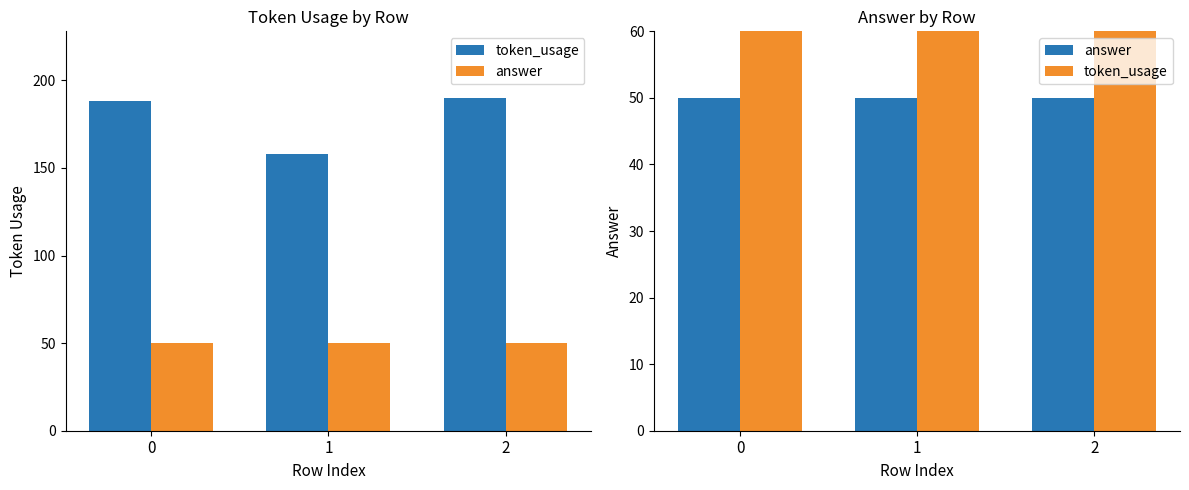

Which series has the largest total across all categories?

token_usage